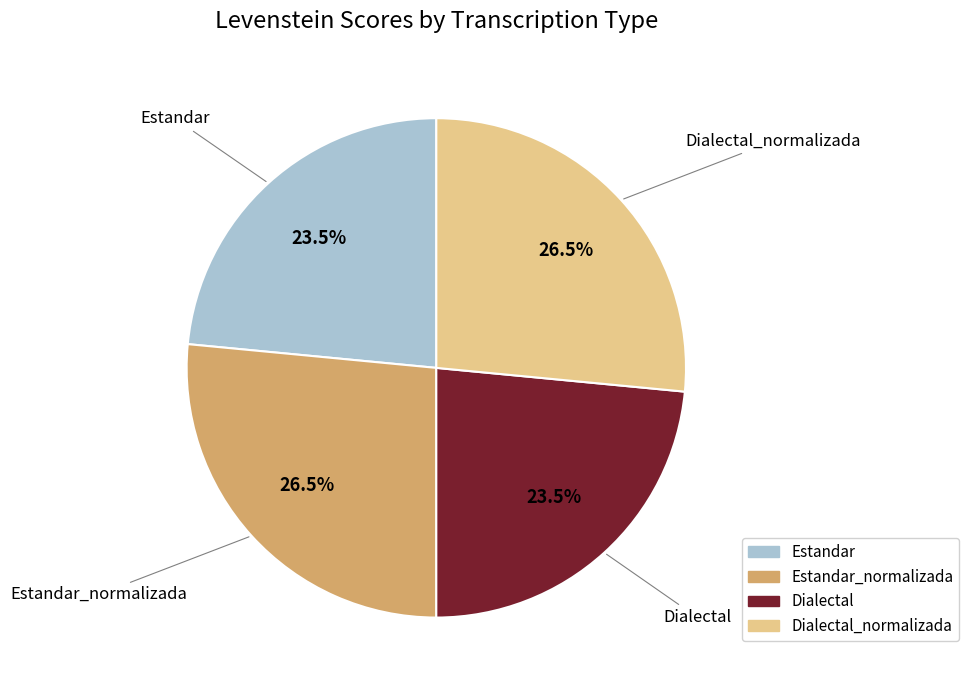

Is there any slice that represents more than half of the pie?

No